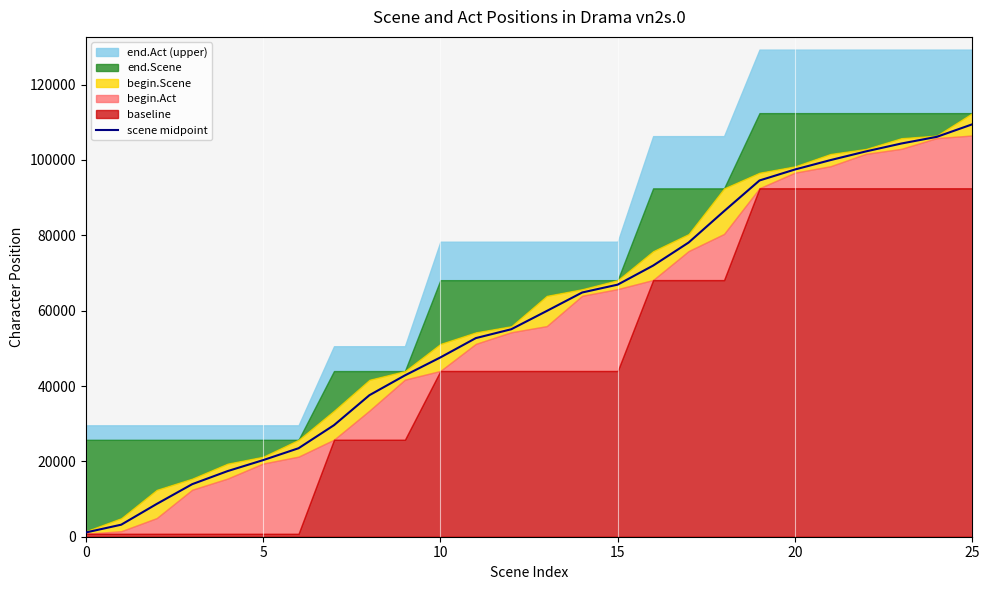

At which label is the value closest to 55288?

12